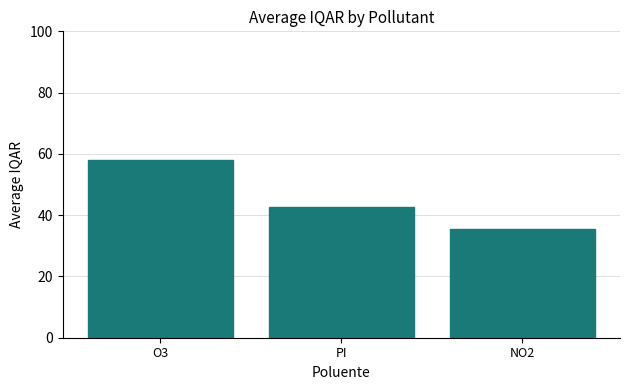

At which label is the value closest to 46?

PI